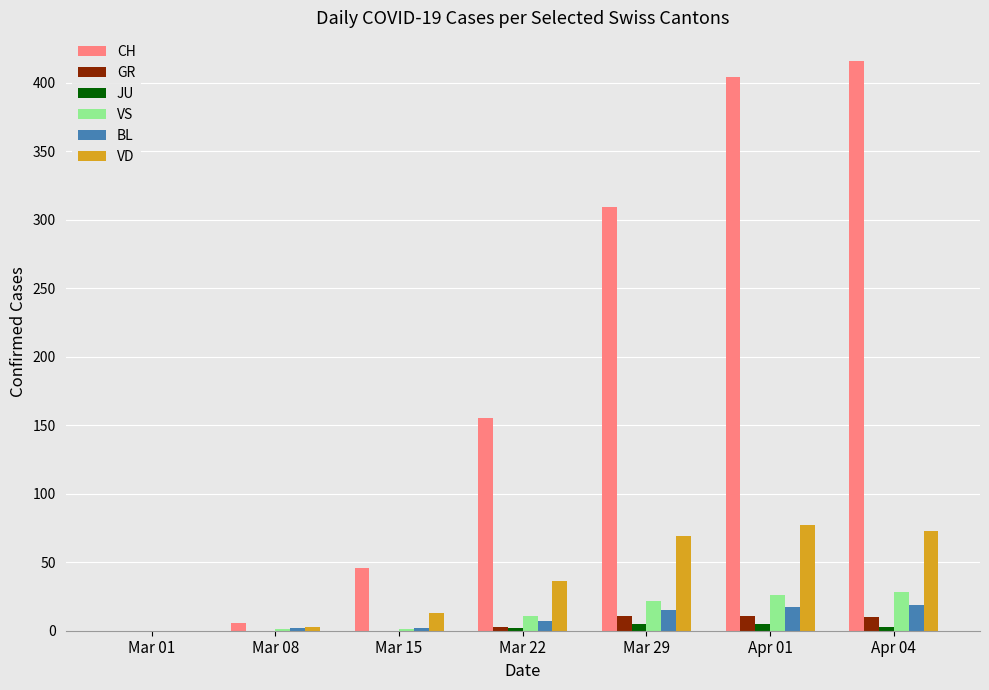

The VS series shows 22 at Mar 29. True or false?

True